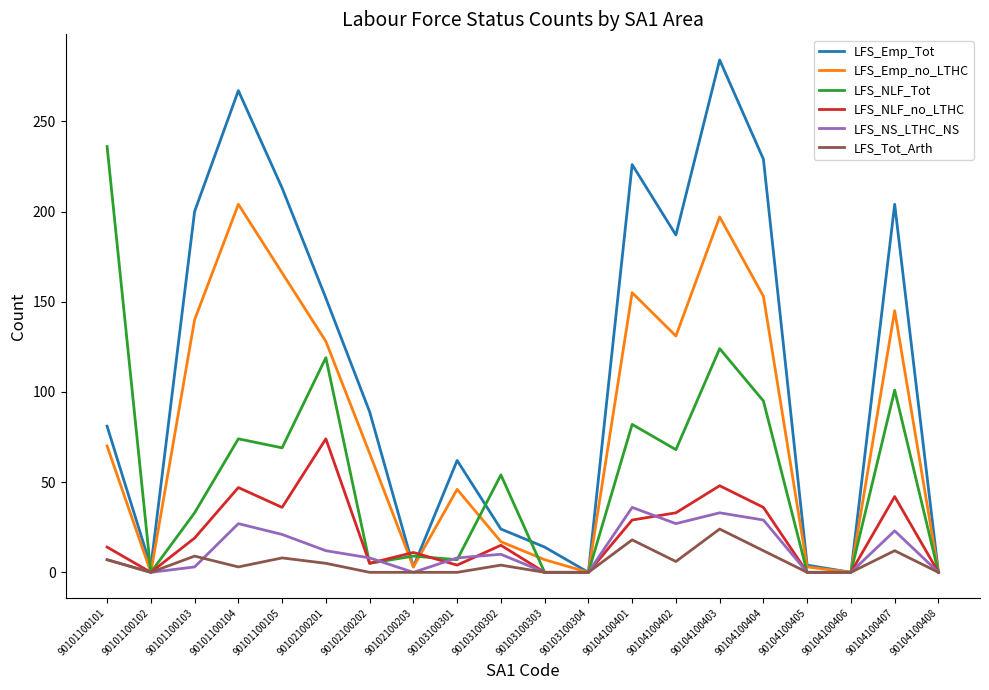

The value of LFS_NLF_no_LTHC at 90104100406 is -35. True or false?

False